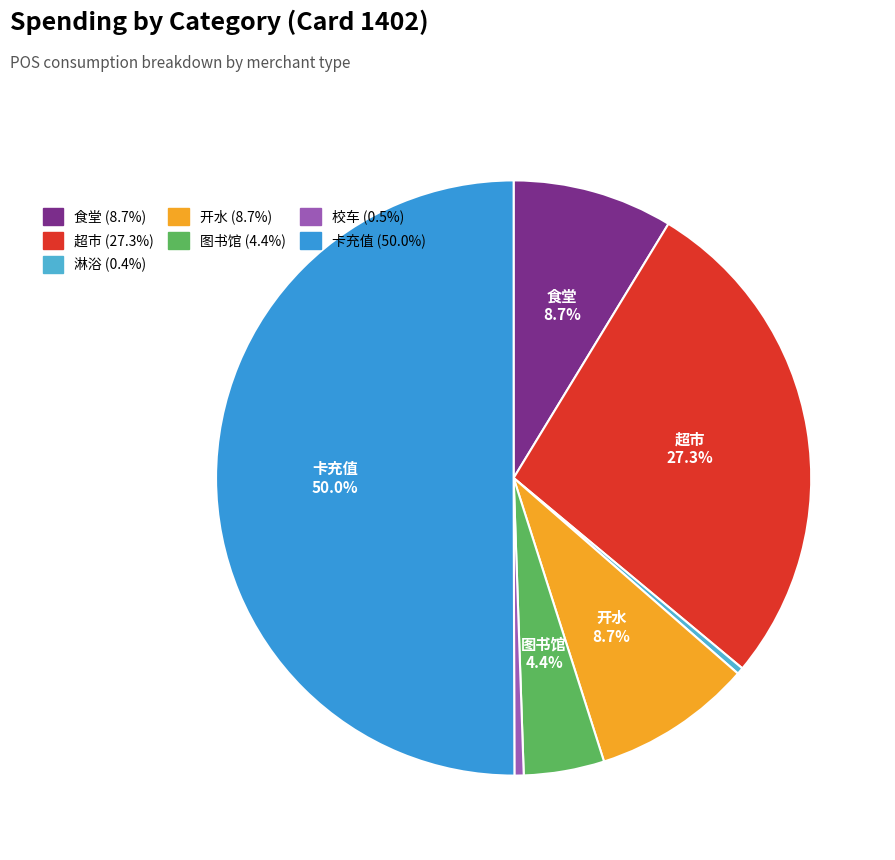

To the nearest percent, what is the difference between the largest and smallest slice percentages?

50%